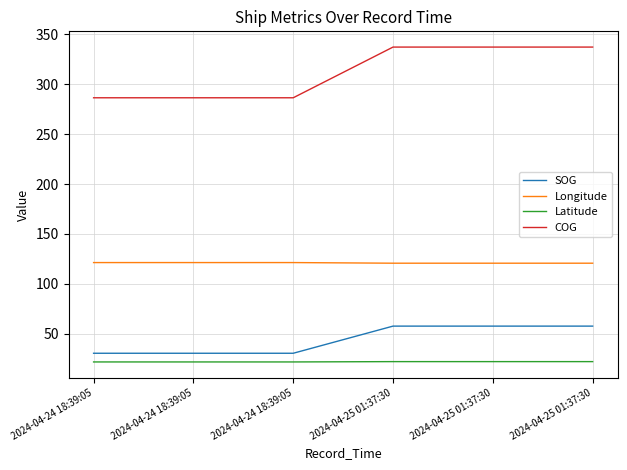

Is the value of SOG at 2024-04-24 18:39:05 greater than the value of Latitude at 2024-04-24 18:39:05?

Yes